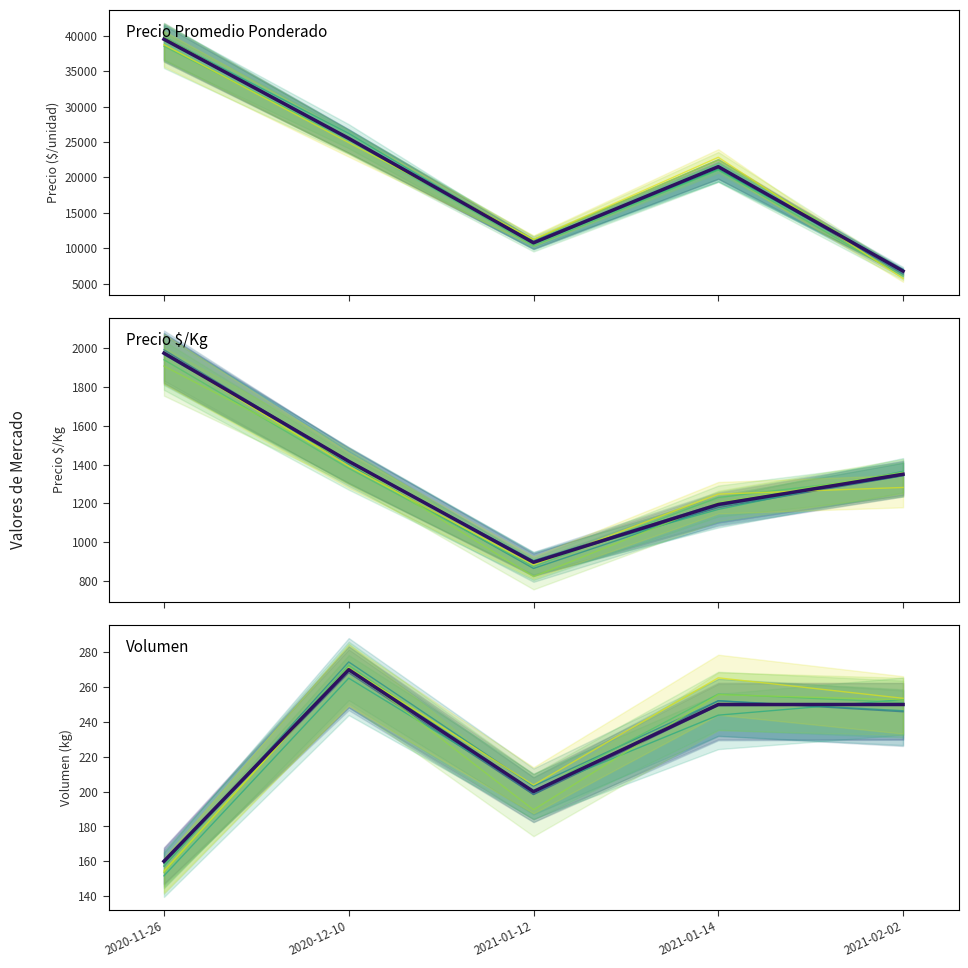

Between 2021-01-14 and 2020-11-26, which is larger?

2020-11-26